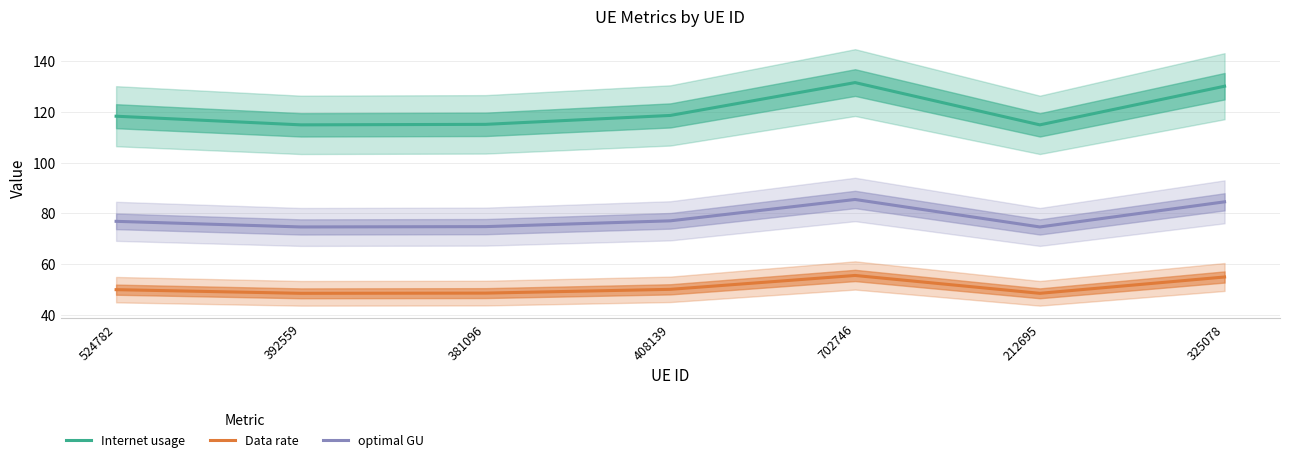

What is the difference between the optimal GU values at 212695 and 524782?

2.2